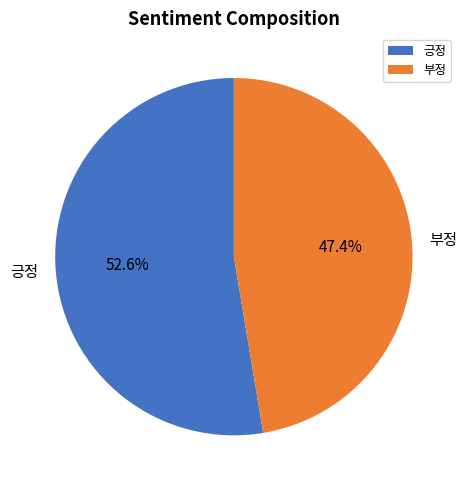

To the nearest percent, what is the difference between the largest and smallest slice percentages?

5%